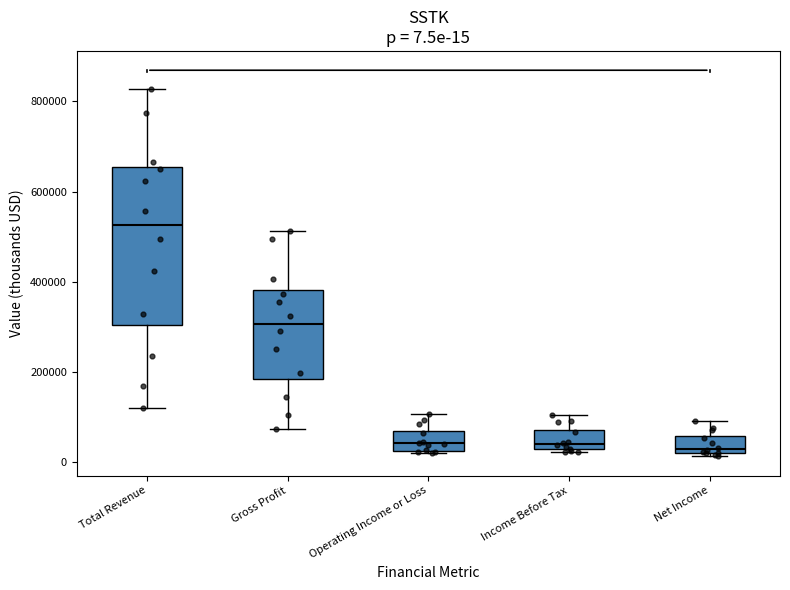

Which box's median line is the highest?

Total Revenue